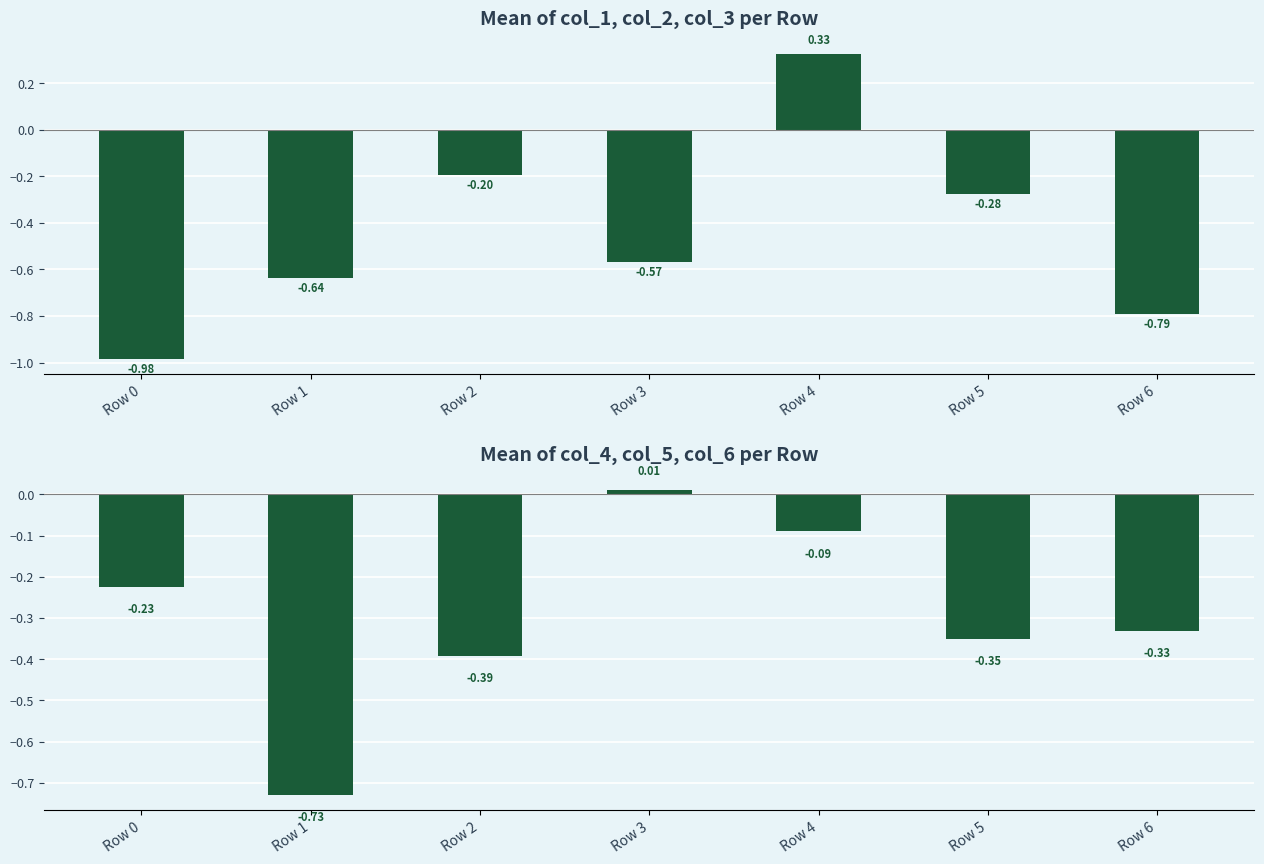

At which category does the chart reach its peak across all series?

Row 4